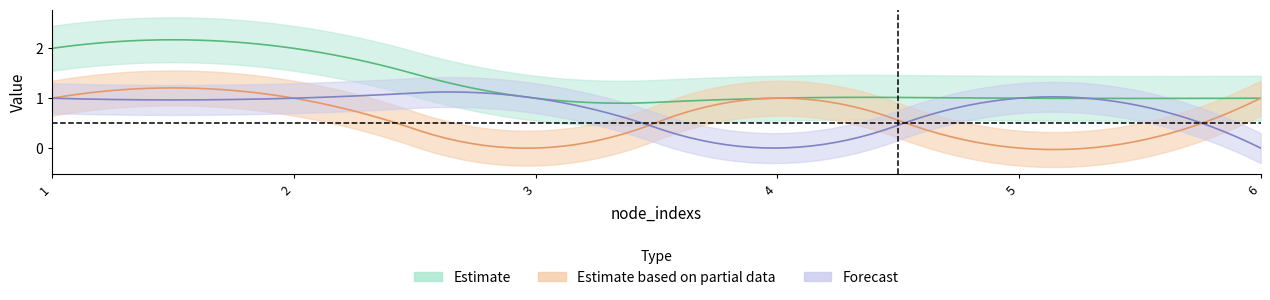

At how many categories does at least one series exceed 1?

2